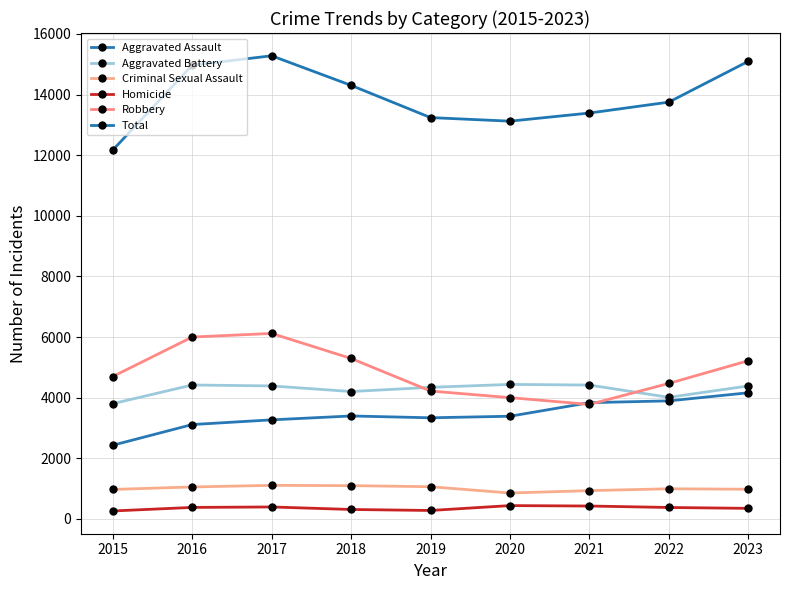

True or false: Homicide and Total cross at least once.

False